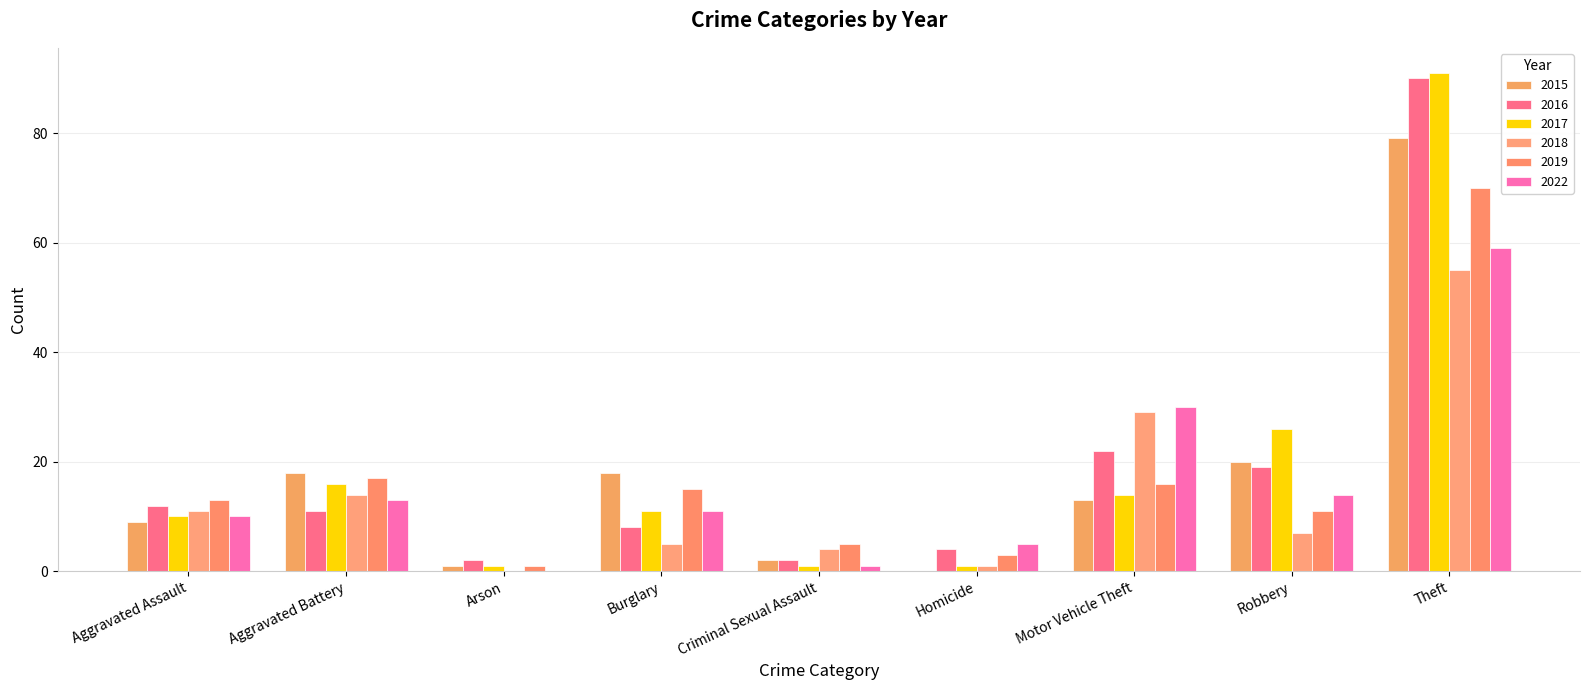

What is the difference between the maximum and minimum values in the 2018 series?

55